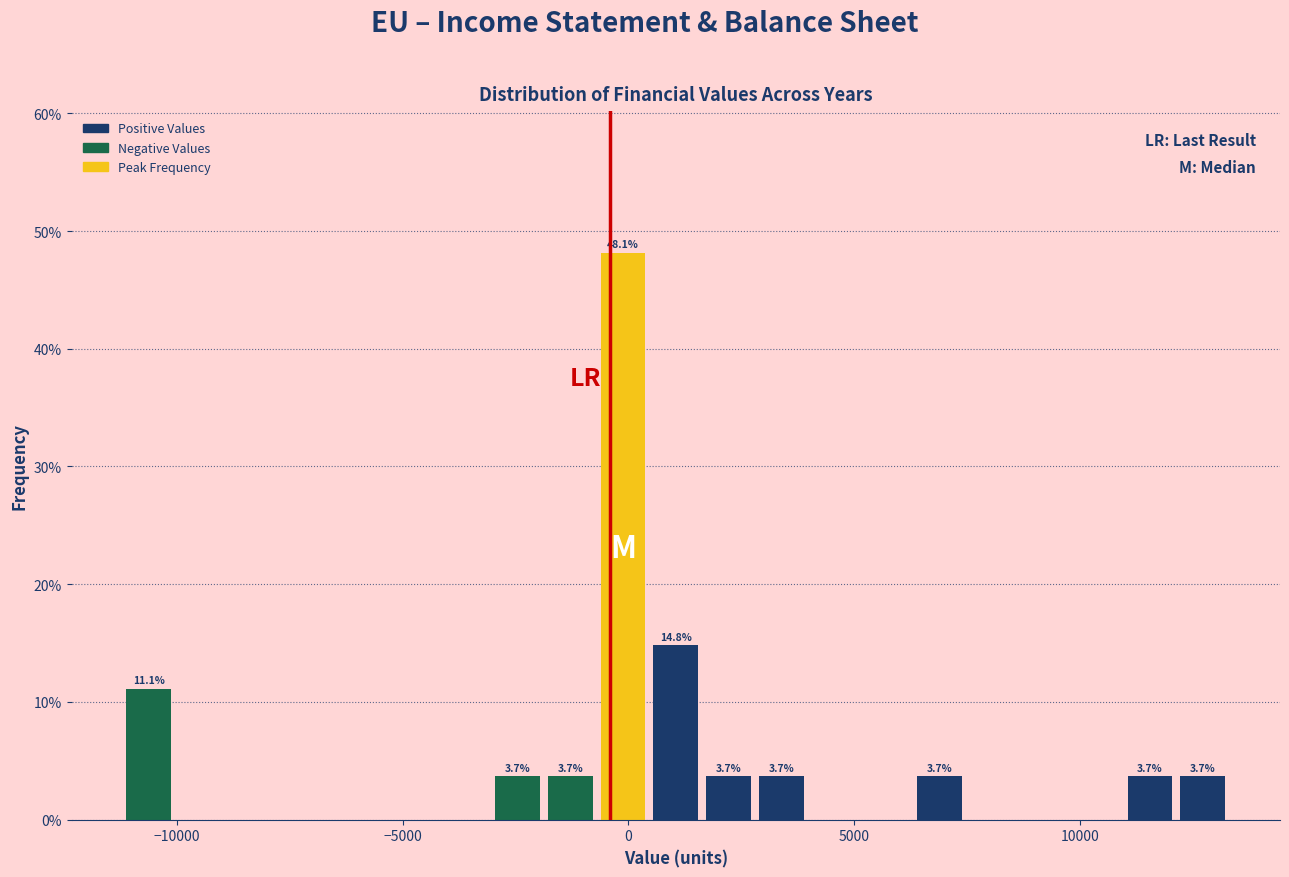

Read against the x-axis, roughly where is the centre of the tallest bar?

0